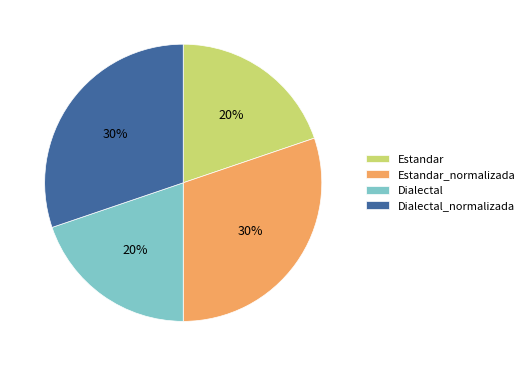

What is the ratio of the value at Dialectal to the value at Dialectal_normalizada?

0.7